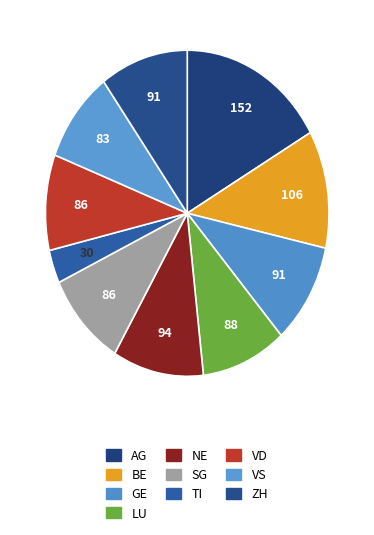

How many segments does this pie chart have?

10